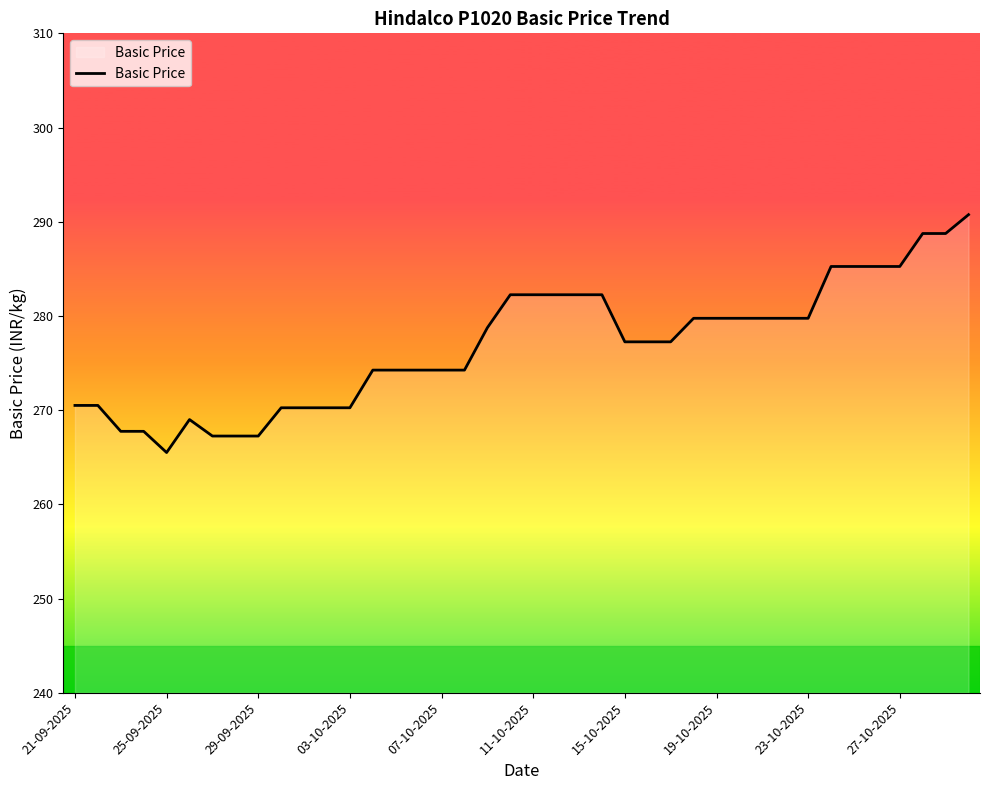

What is the smallest value displayed?

265.5